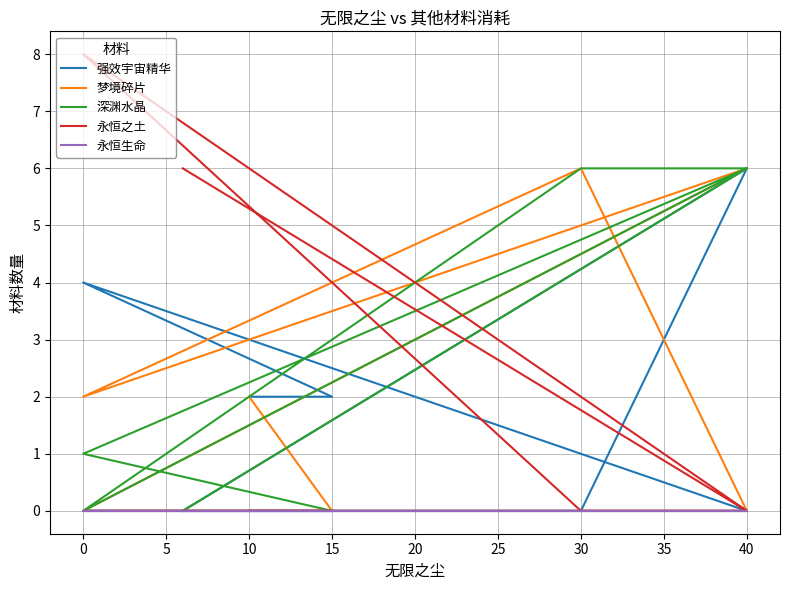

Between 30 and 5, which is larger?

5